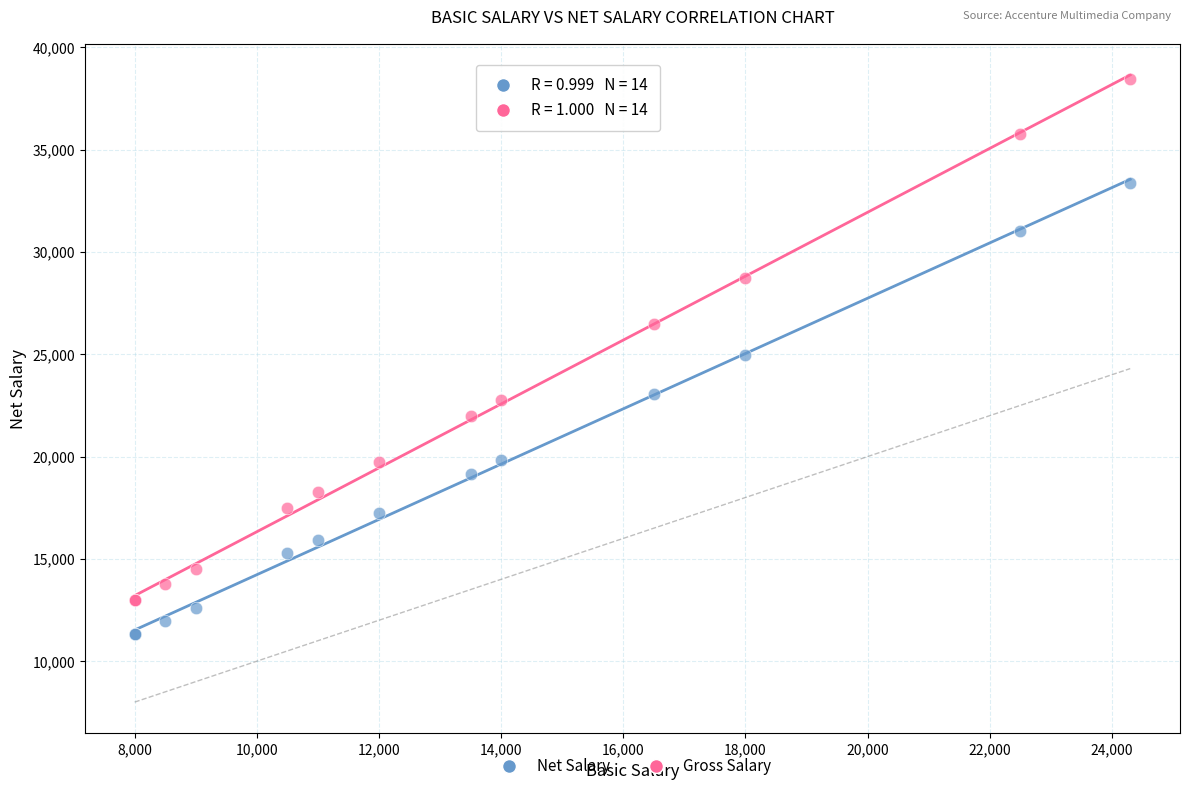

What is the X range (max minus min) for the scatter plot?

16300